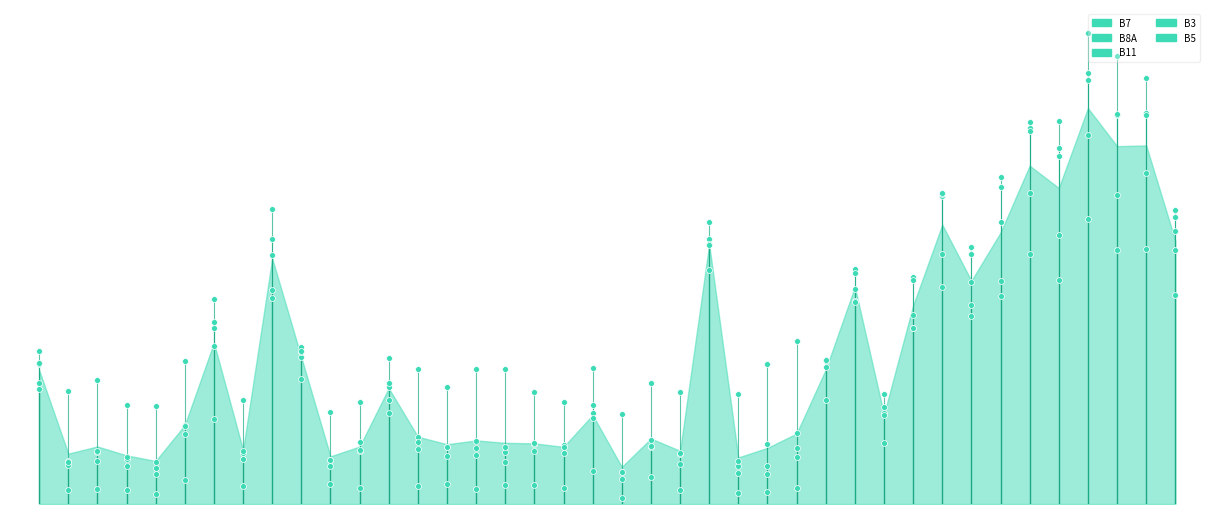

Which series has the widest spread of Y values?

B11